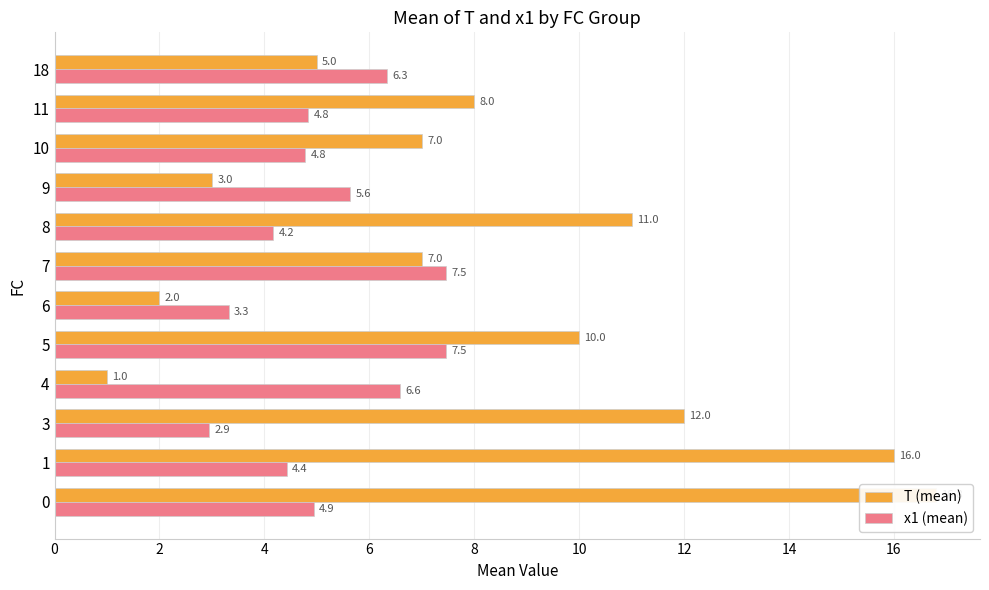

What are all the series names shown in the legend?

T (mean), x1 (mean)